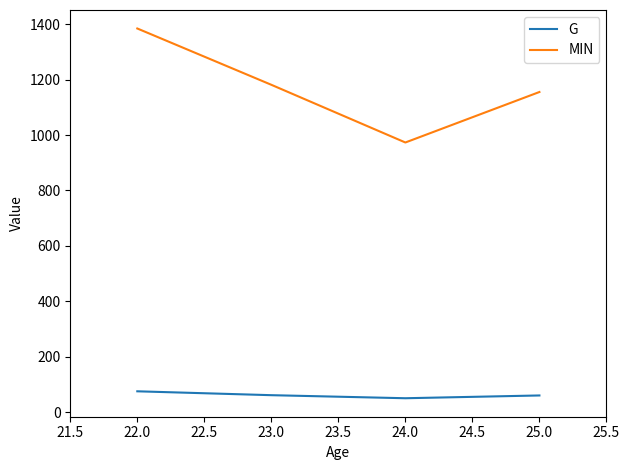

What is the difference between the maximum and minimum values in the MIN series?

411